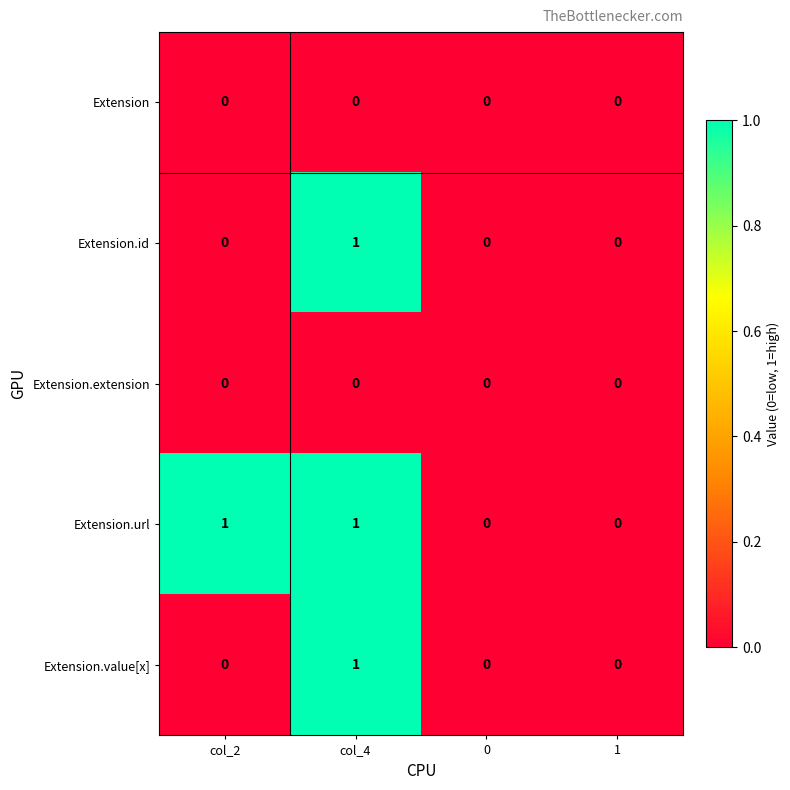

Reading right to left, what are all the values shown in this chart?

Extension: 0	0	0	0
Extension.id: 0	0	1	0
Extension.extension: 0	0	0	0
Extension.url: 0	0	1	1
Extension.value[x]: 0	0	1	0